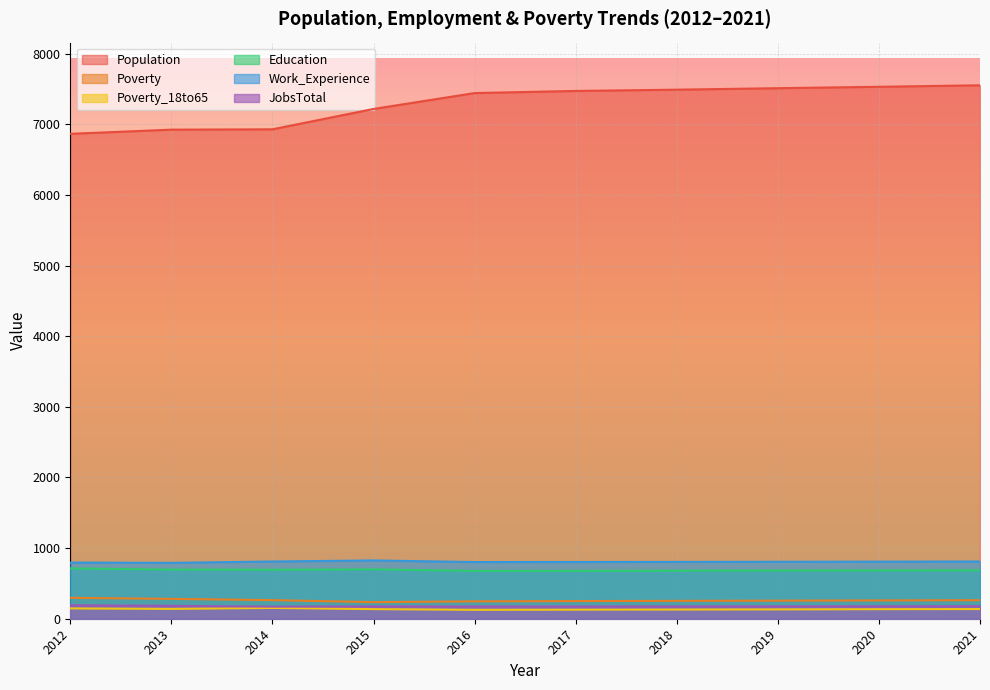

What are all the series names shown in the legend?

Population, Poverty, Poverty_18to65, Education, Work_Experience, JobsTotal